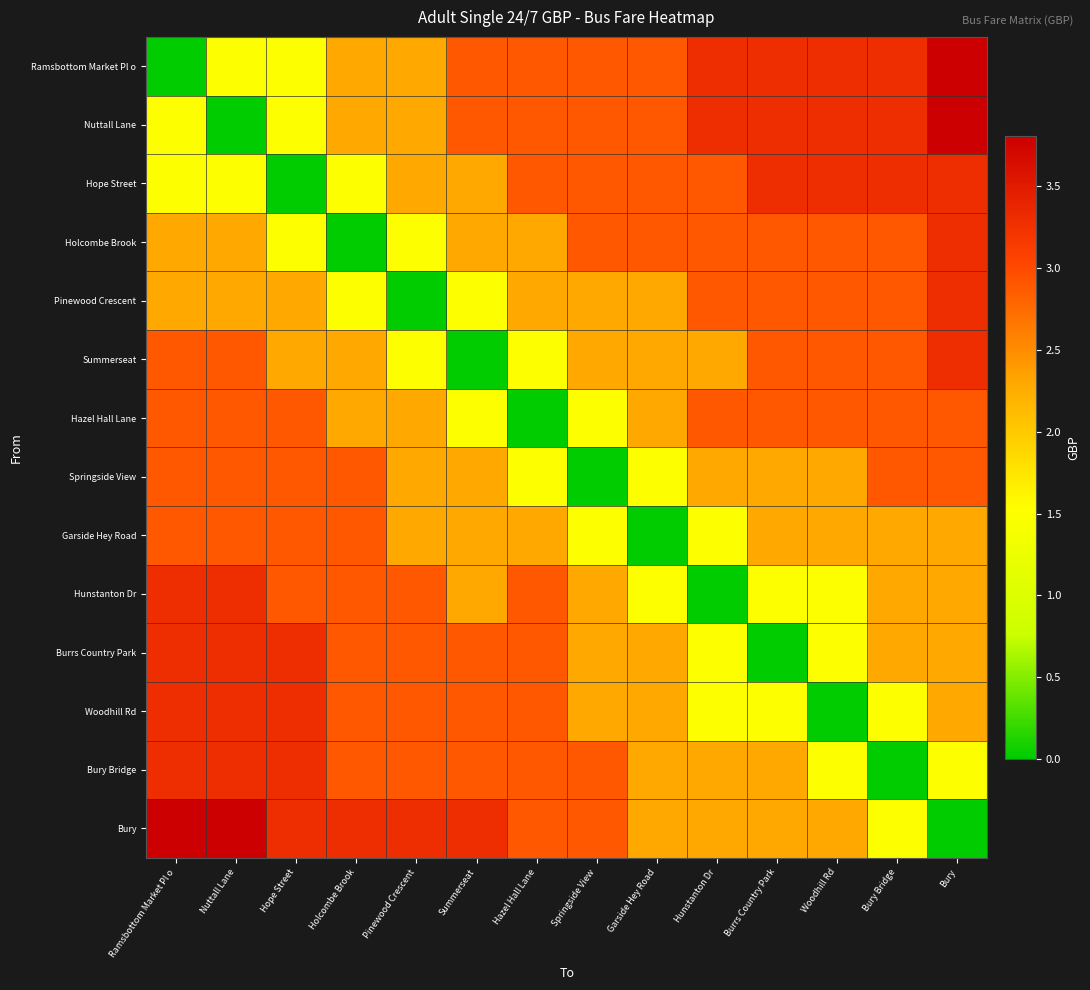

Rank the series at Holcombe Brook from lowest to highest value.

Holcombe Brook, Hope Street, Pinewood Crescent, Ramsbottom Market Pl o, Nuttall Lane, Summerseat, Hazel Hall Lane, Springside View, Garside Hey Road, Hunstanton Dr, Burrs Country Park, Woodhill Rd, Bury Bridge, Bury